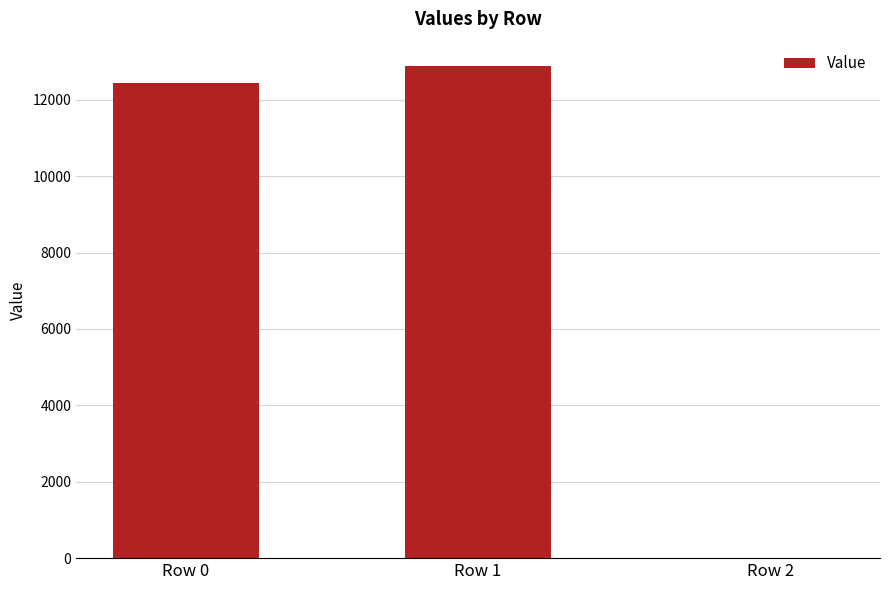

What value does the data have at Row 0?

12430.9